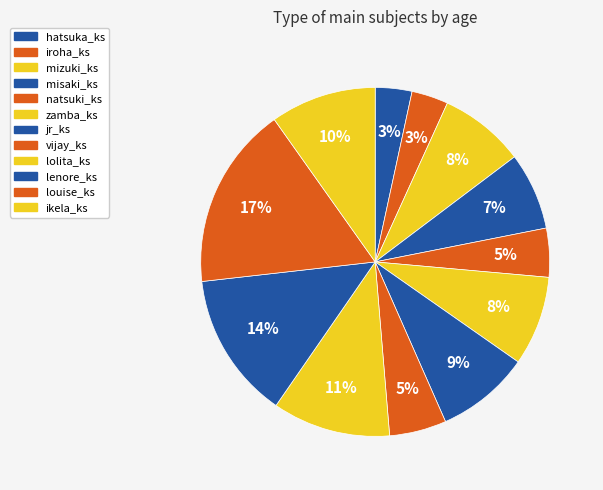

Is the sum of misaki_ks and zamba_ks greater than half?

No